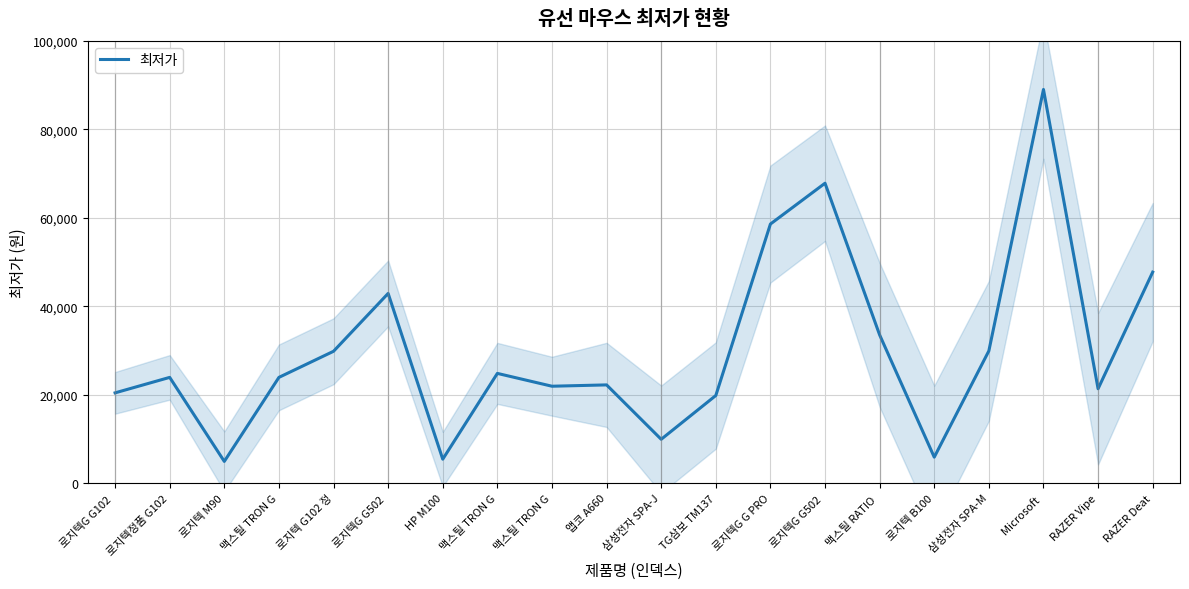

At which category does the data reach its first local valley?

로지텍 M90